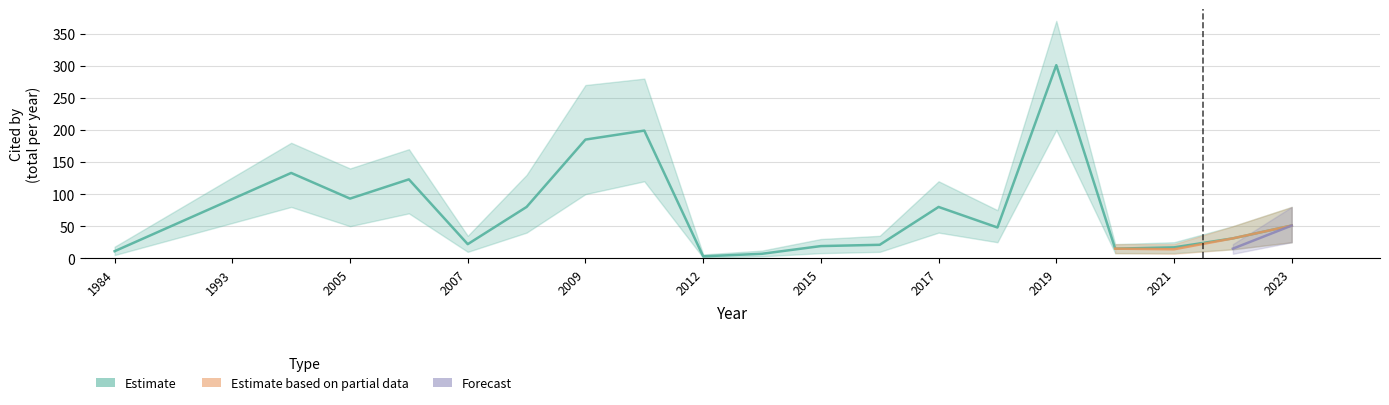

Is the value of Estimate at 1993 greater than the value of Forecast at 2016?

No